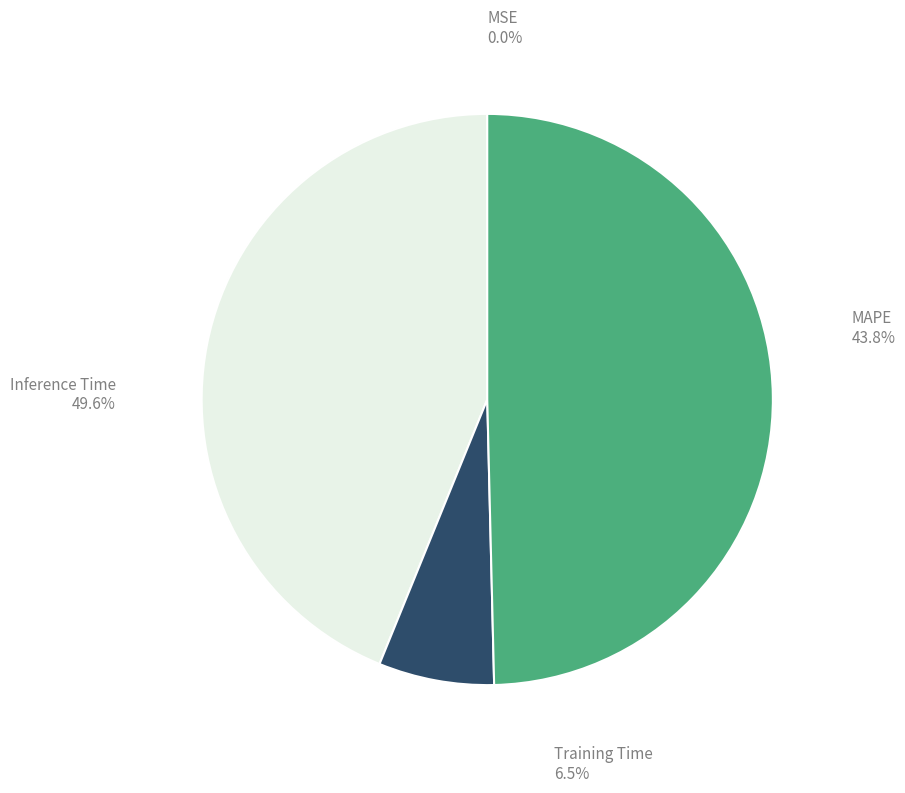

Is the sum of Inference Time and MSE greater than half?

No